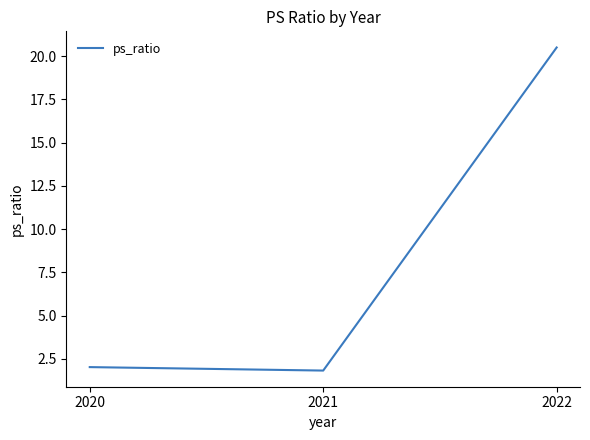

The value at 2022 is 20.5. True or false?

True